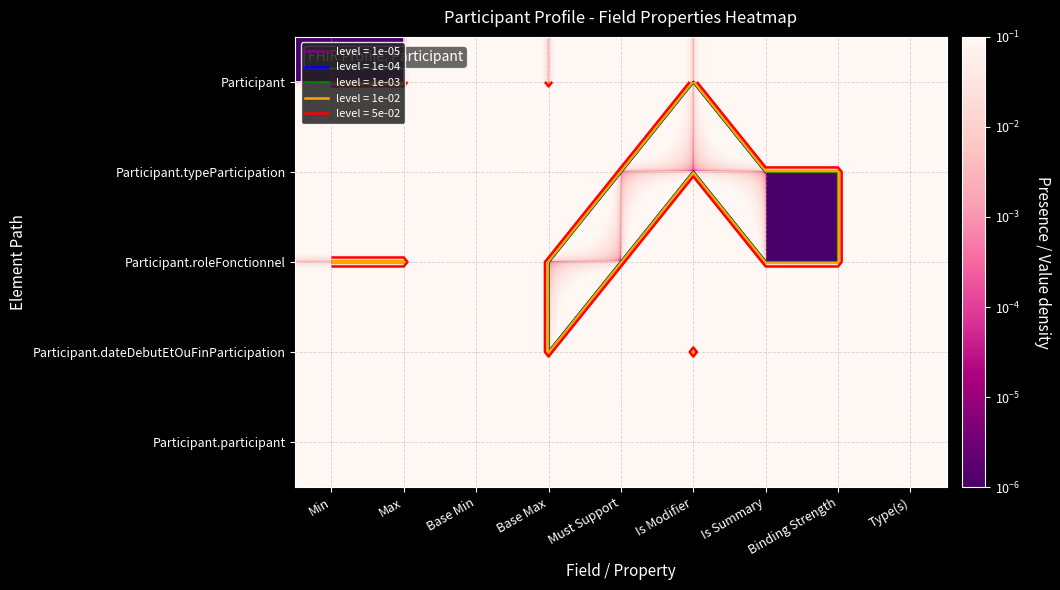

What is the spread (max minus min) of values at Max?

1.0